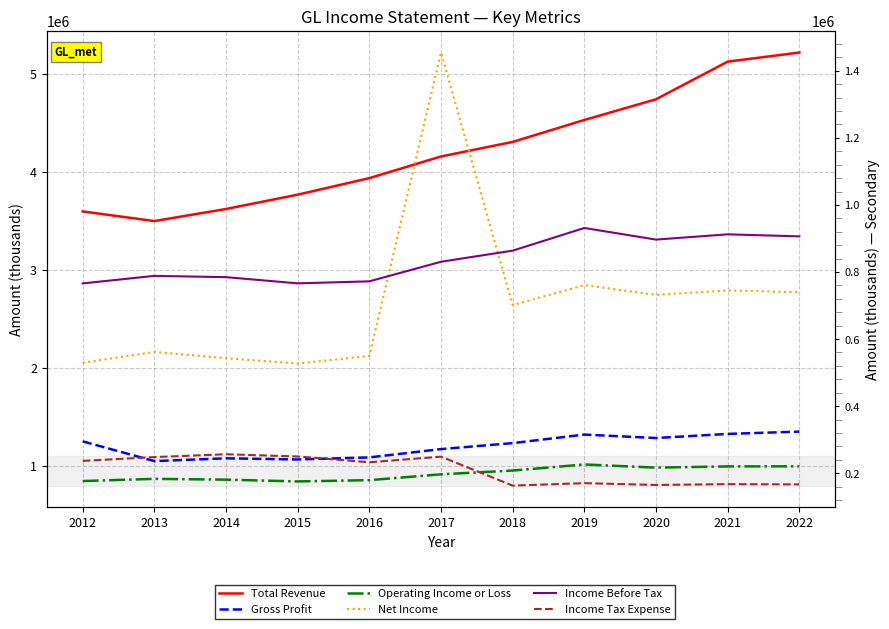

Does the chart display data point markers on the line(s)?

No